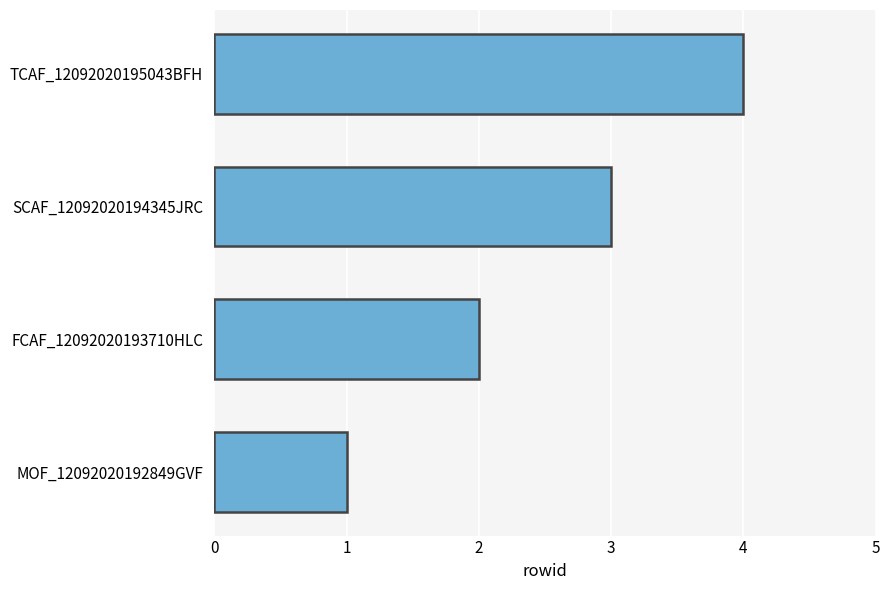

Are the bars grouped side by side (vs. stacked)?

No